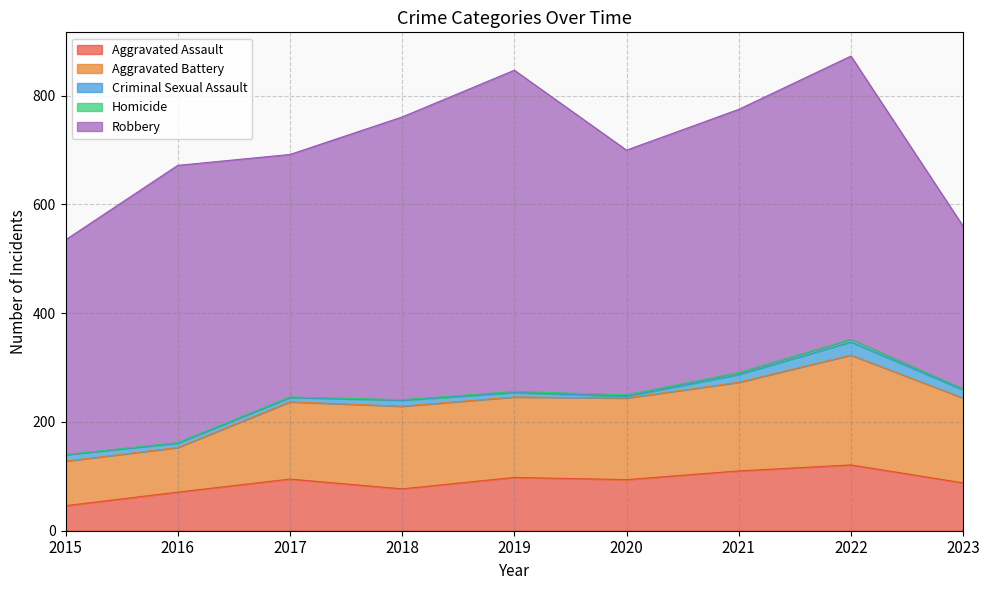

How many values in the Robbery series are below 484?

4